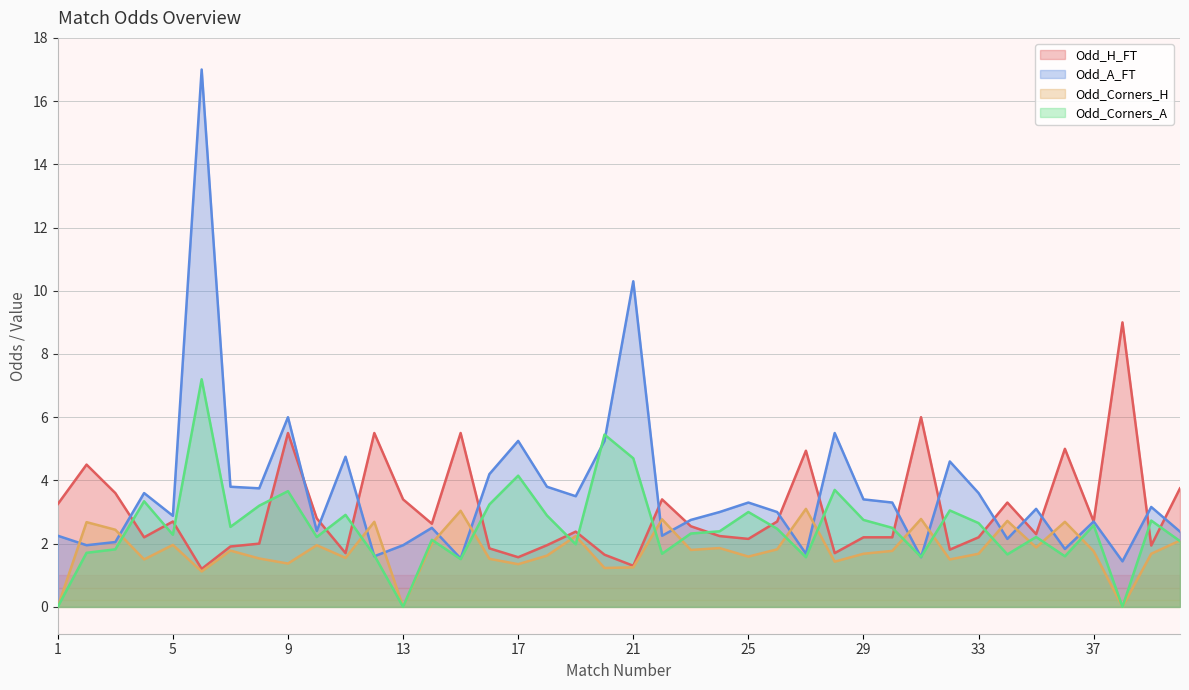

Reading right to left, what are all the values shown in this chart?

Odd_H_FT: 40=3.8	39=1.9	38=9.0	37=2.7	36=5.0	35=2.3	34=3.3	33=2.2	32=1.8	31=6.0	30=2.2	29=2.2	28=1.7	27=4.9	26=2.7	25=2.1	24=2.2	23=2.5	22=3.4	21=1.3	20=1.6	19=2.4	18=1.9	17=1.6	16=1.9	15=5.5	14=2.6	13=3.4	12=5.5	11=1.7	10=2.8	9=5.5	8=2.0	7=1.9	6=1.2	5=2.7	4=2.2	3=3.6	2=4.5	1=3.2
Odd_A_FT: 40=2.4	39=3.2	38=1.4	37=2.7	36=1.8	35=3.1	34=2.1	33=3.6	32=4.6	31=1.6	30=3.3	29=3.4	28=5.5	27=1.7	26=3.0	25=3.3	24=3.0	23=2.8	22=2.2	21=10.3	20=5.2	19=3.5	18=3.8	17=5.2	16=4.2	15=1.5	14=2.5	13=1.9	12=1.6	11=4.8	10=2.4	9=6.0	8=3.8	7=3.8	6=17.0	5=2.9	4=3.6	3=2.0	2=1.9	1=2.2
Odd_Corners_H: 40=2.1	39=1.7	38=0.0	37=1.8	36=2.7	35=1.9	34=2.7	33=1.7	32=1.5	31=2.8	30=1.8	29=1.7	28=1.4	27=3.1	26=1.8	25=1.6	24=1.9	23=1.8	22=2.8	21=1.2	20=1.2	19=2.2	18=1.6	17=1.4	16=1.5	15=3.0	14=2.0	13=0.0	12=2.7	11=1.6	10=1.9	9=1.4	8=1.5	7=1.8	6=1.1	5=2.0	4=1.5	3=2.4	2=2.7	1=0.0
Odd_Corners_A: 40=2.1	39=2.7	38=0.0	37=2.6	36=1.6	35=2.2	34=1.7	33=2.6	32=3.0	31=1.6	30=2.5	29=2.8	28=3.7	27=1.6	26=2.5	25=3.0	24=2.4	23=2.3	22=1.7	21=4.7	20=5.5	19=2.0	18=2.9	17=4.2	16=3.2	15=1.5	14=2.1	13=0.0	12=1.6	11=2.9	10=2.2	9=3.7	8=3.2	7=2.5	6=7.2	5=2.3	4=3.3	3=1.8	2=1.7	1=0.0